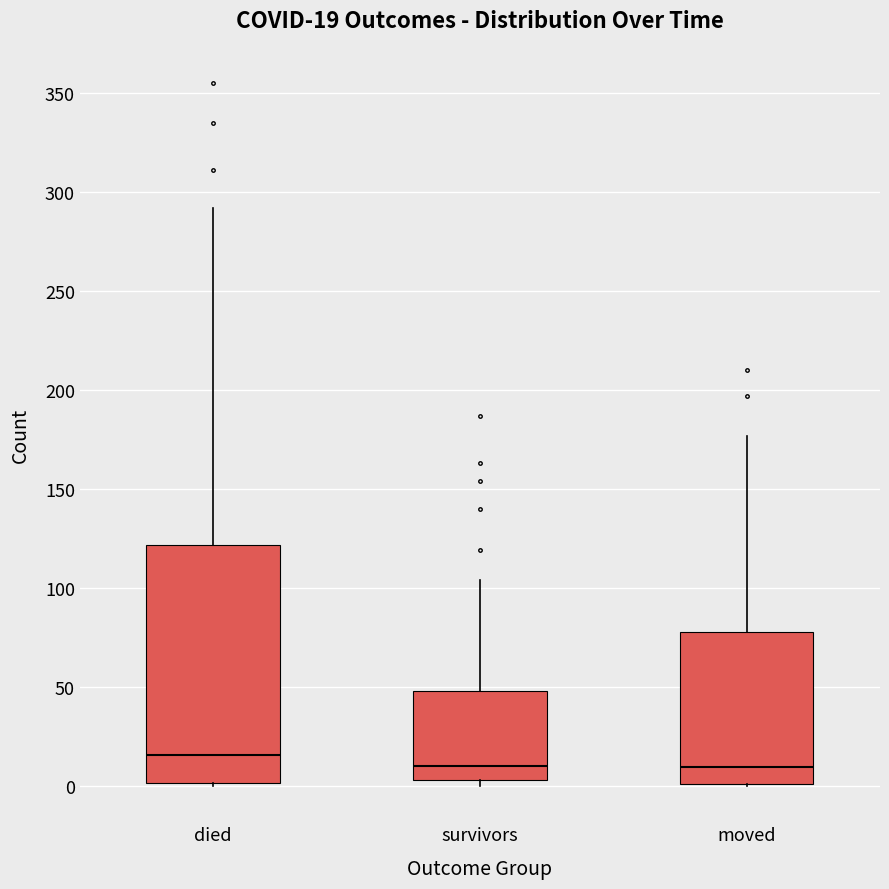

Which box has the highest median line?

died